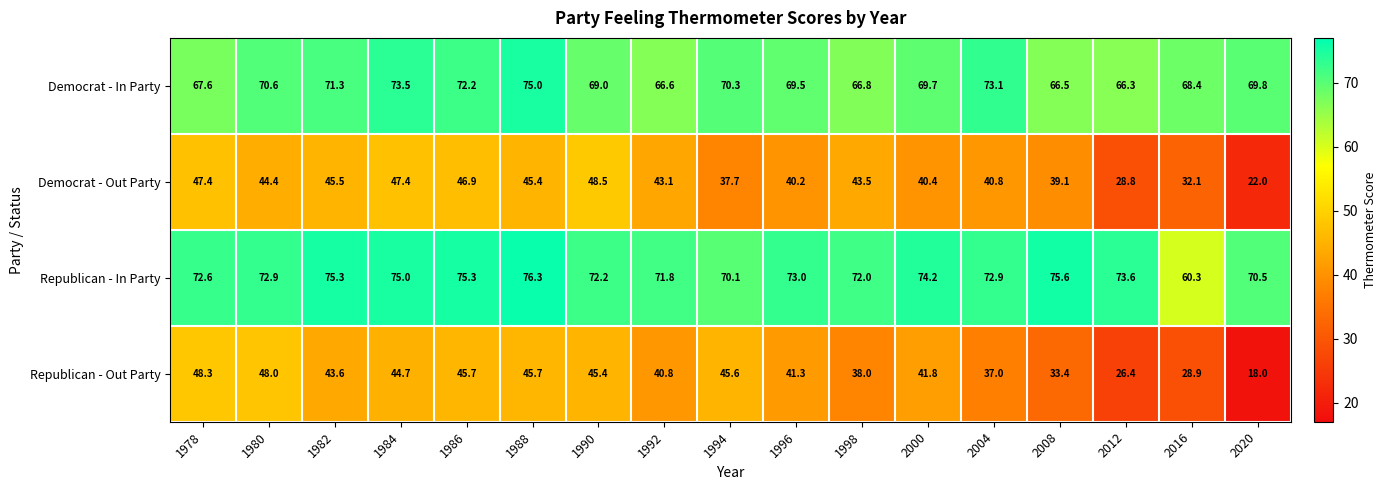

What value does the Democrat - Out Party series have at 1986?

46.9